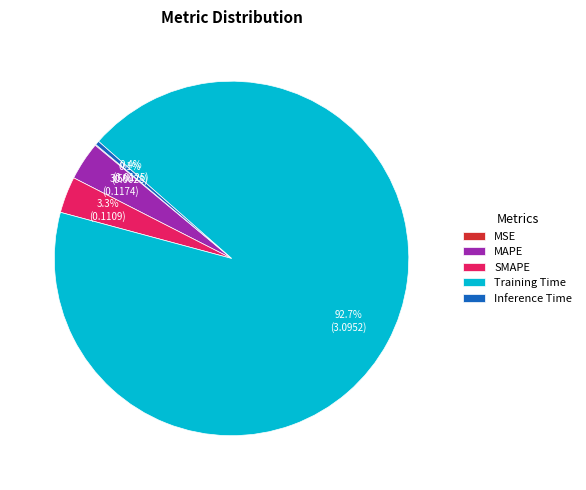

Which slice is the largest?

Training Time